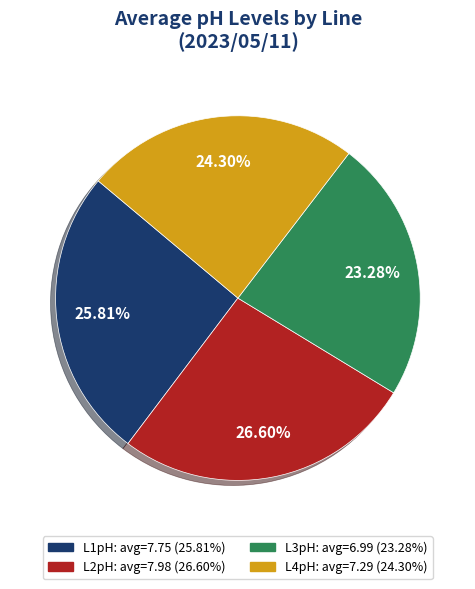

Is there any slice that represents more than half of the pie?

No